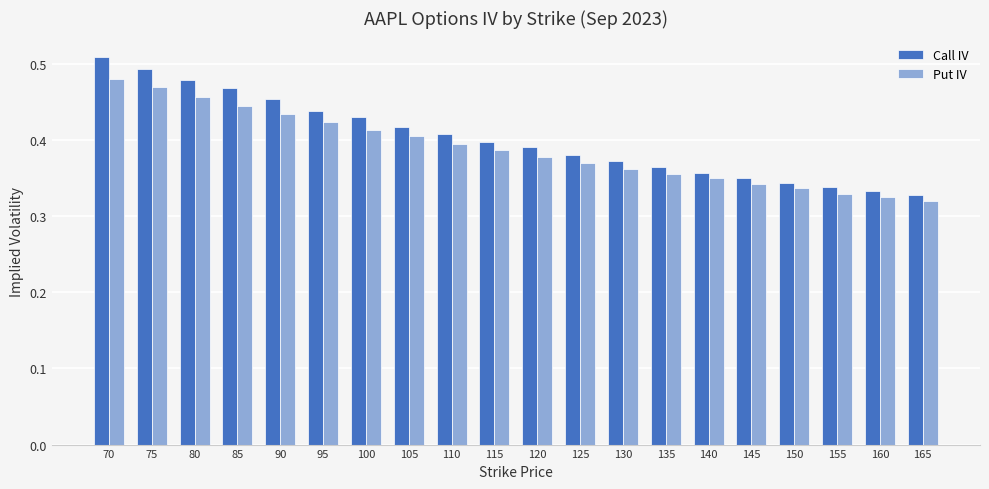

At which label does Call IV reach its minimum?

165